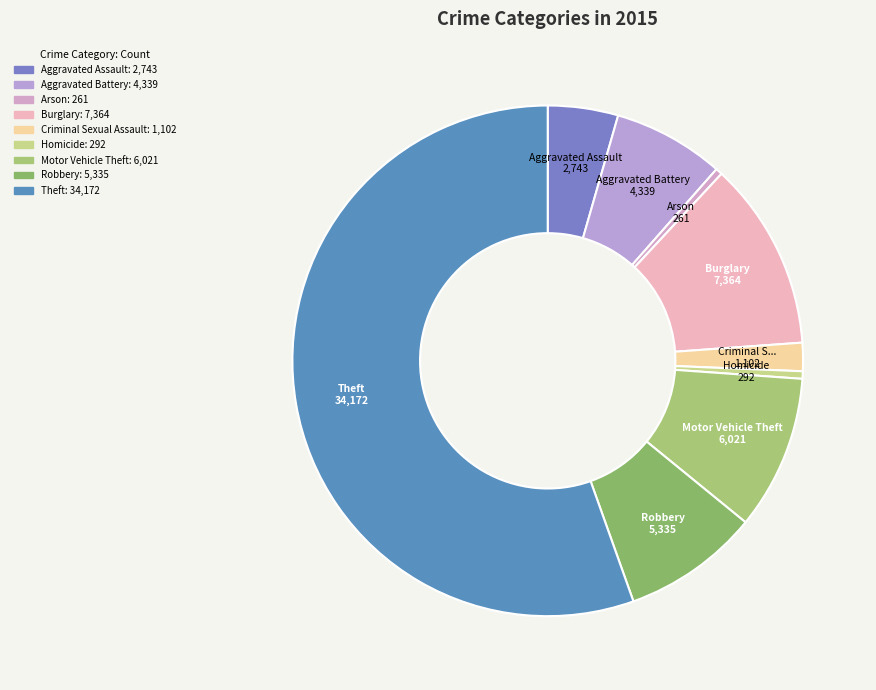

Which slice represents more than half of the pie?

Theft